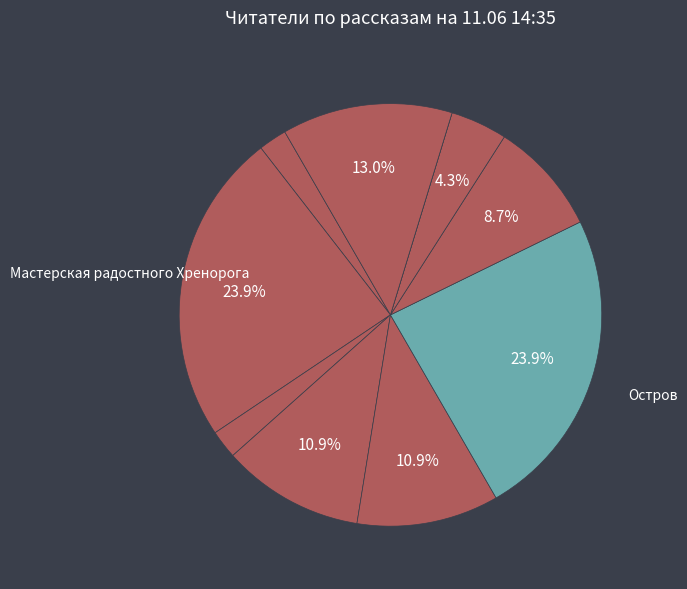

Rank the categories by value from highest to lowest.

Мастерская радостного Хренорога, Остров, Imagine, Маска зверя, Товарищ Кот, Миры Макара:Начало, Концерт без заявок, Код Ленина, Между зеркал, Беседа о Заповеди и Пути осознания